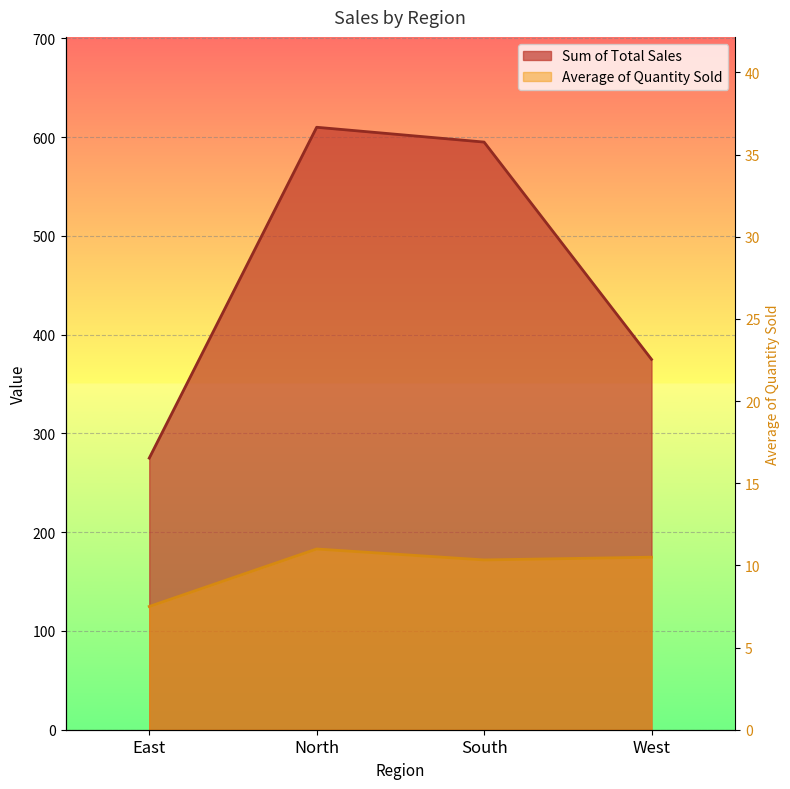

What is the difference between the Sum of Total Sales values at West and South?

220.0